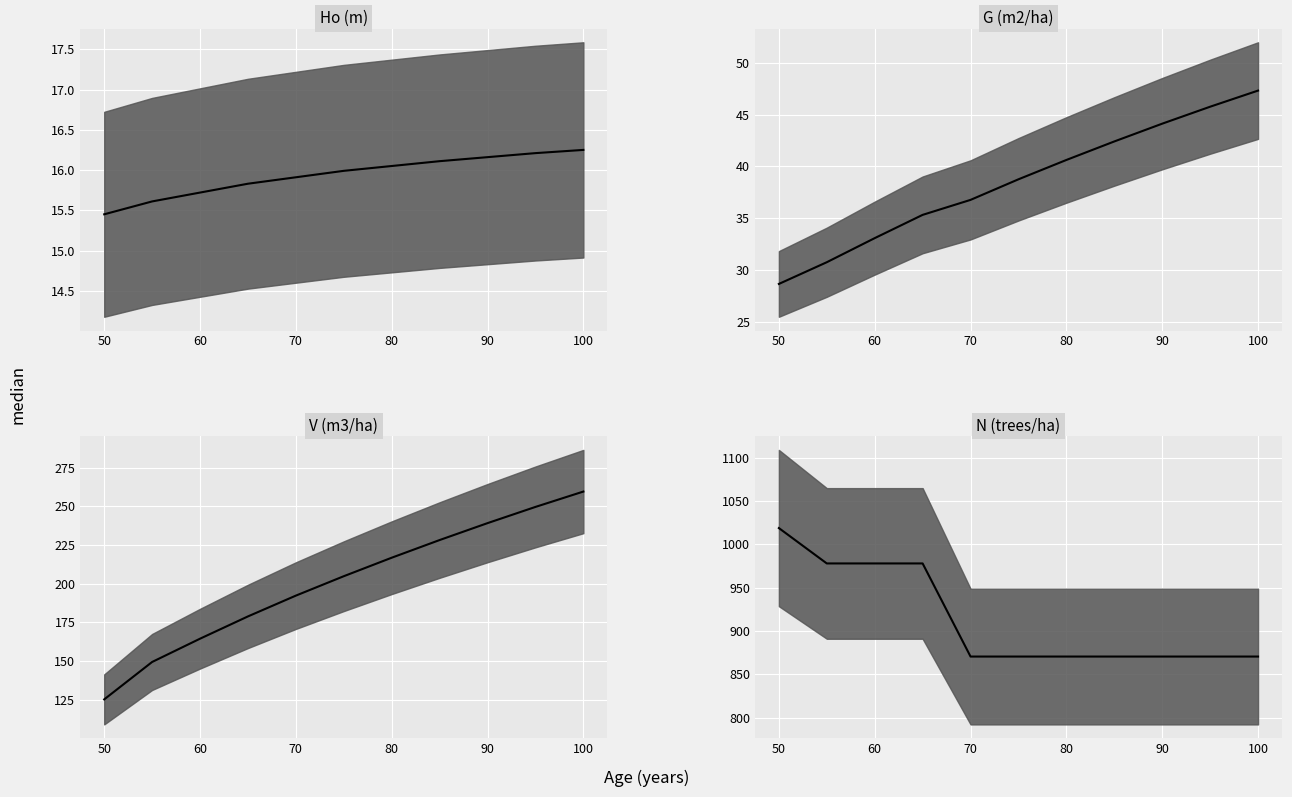

Between 65 and 85, which series saw the biggest shift?

N (trees/ha)